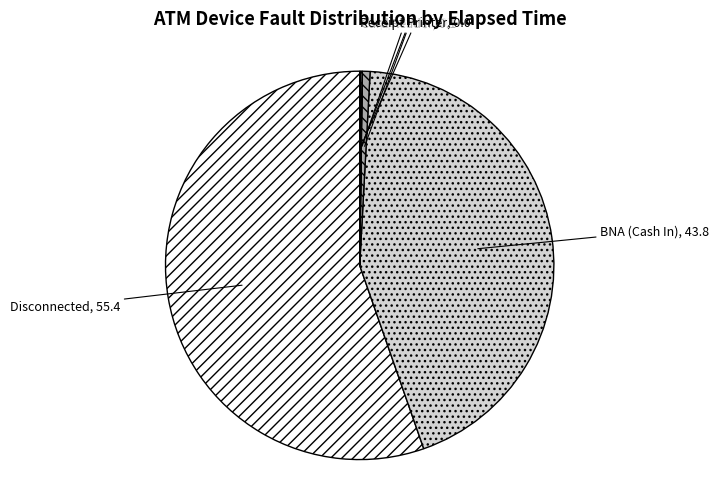

Which category has the biggest portion of the pie?

Disconnected